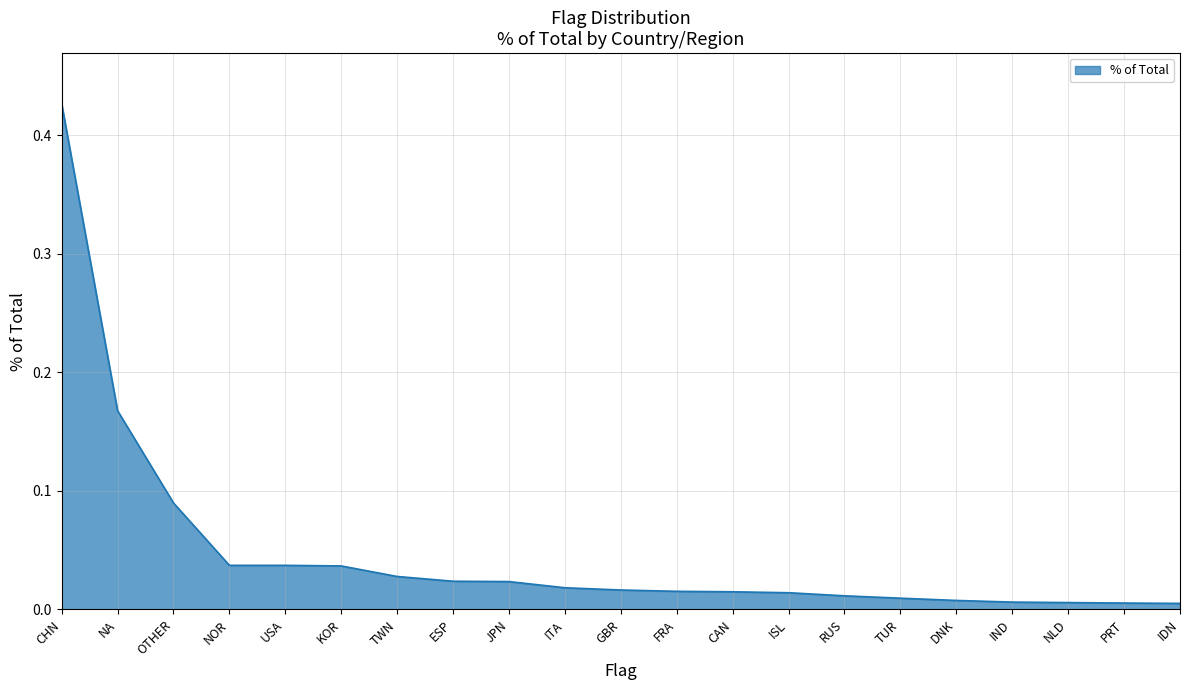

Between TWN and ISL, which is larger?

TWN